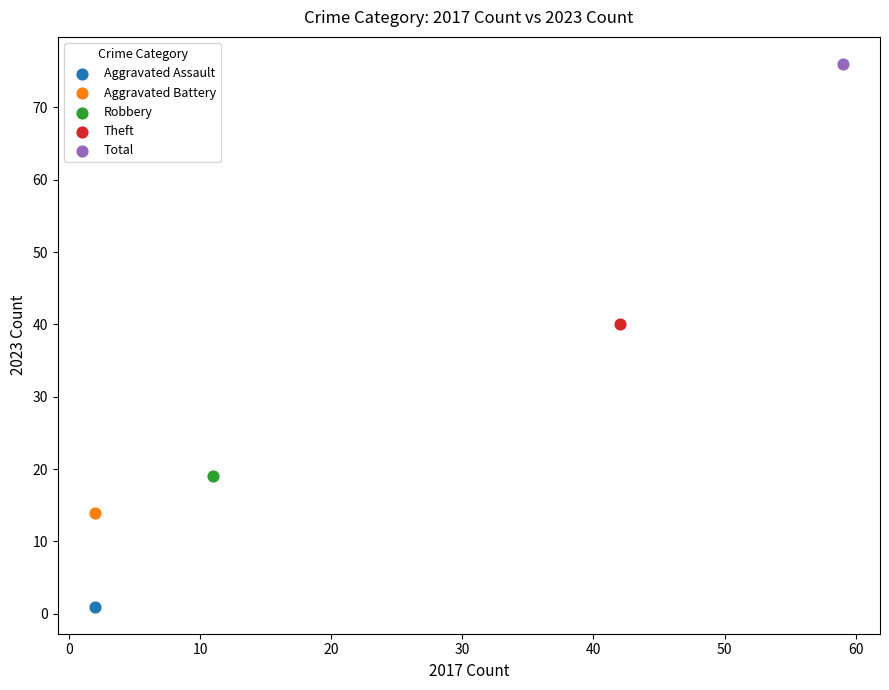

Which series contains the highest Y value?

Total